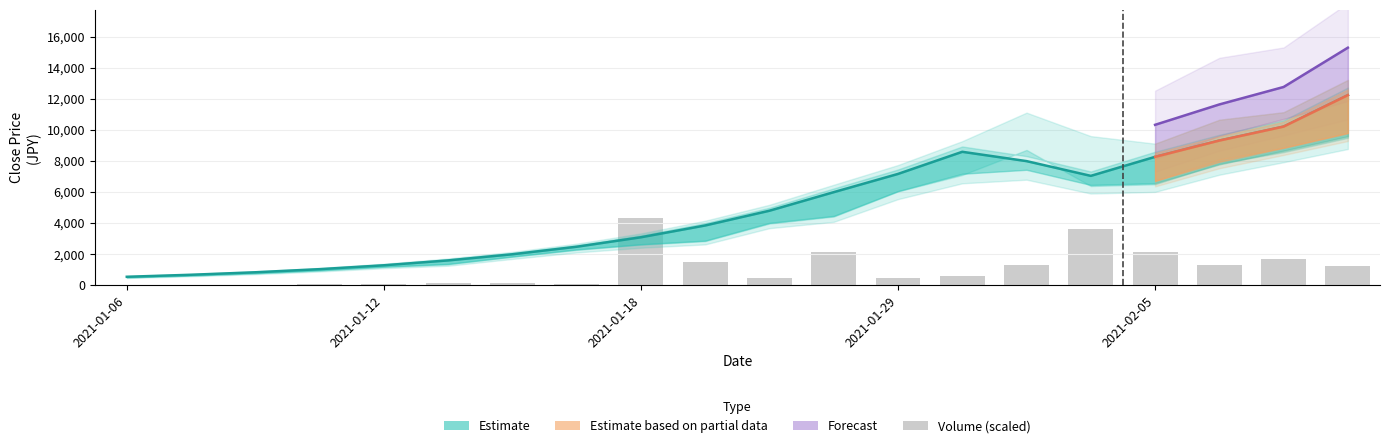

What position from the right is 2021-01-29?

8